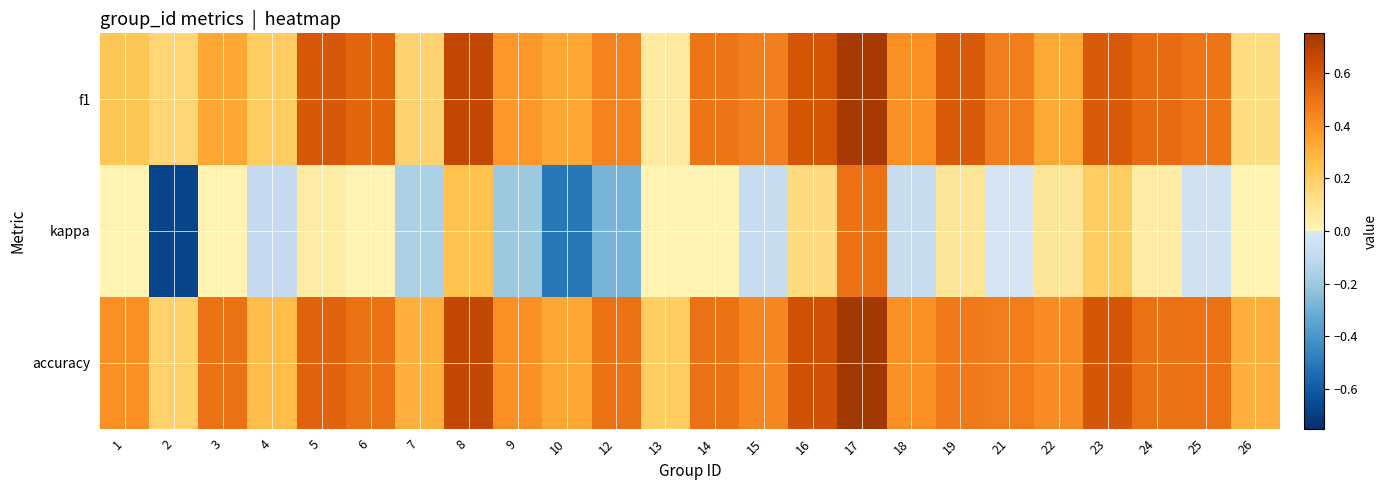

Which label corresponds to the smallest value in the chart?

2